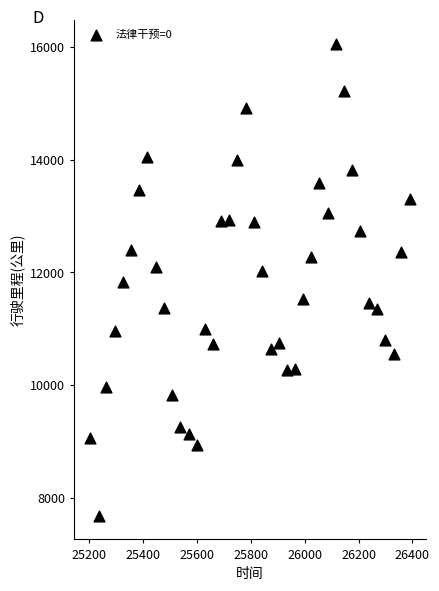

What is the range of Y values (max minus min)?

8370